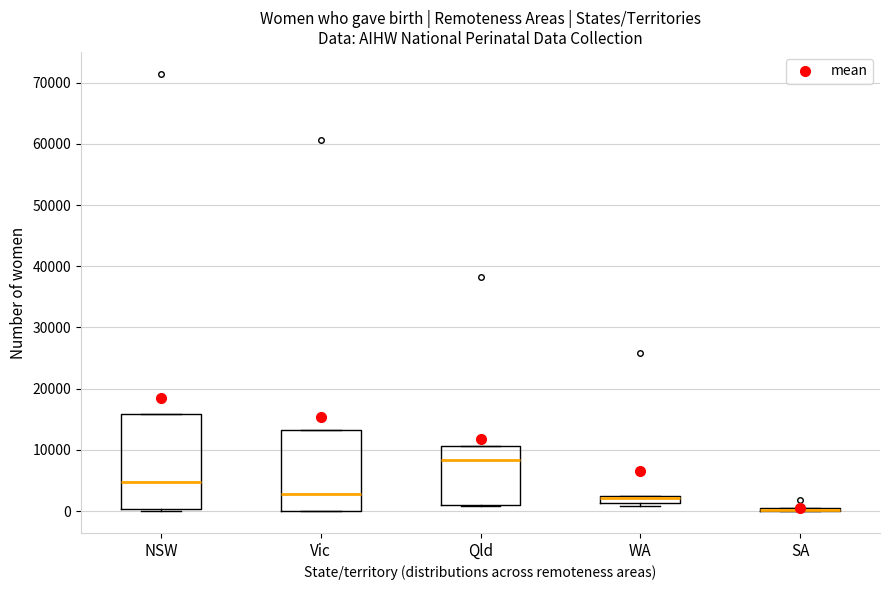

Comparing the boxes themselves (not the whiskers), which one is the tallest?

NSW